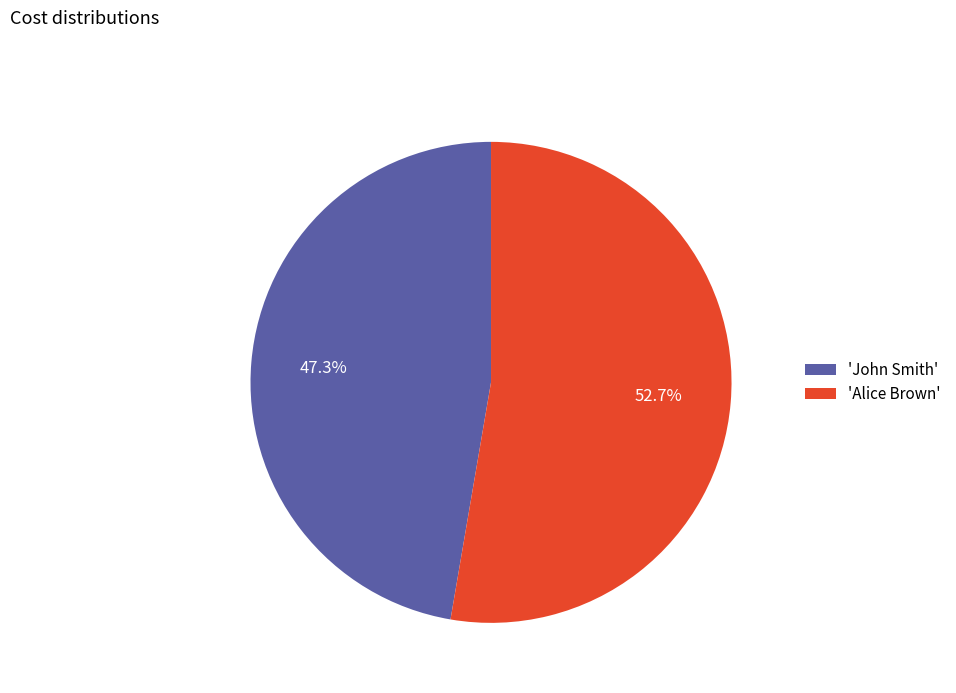

Does 'Alice Brown' account for over 50% of the chart?

Yes